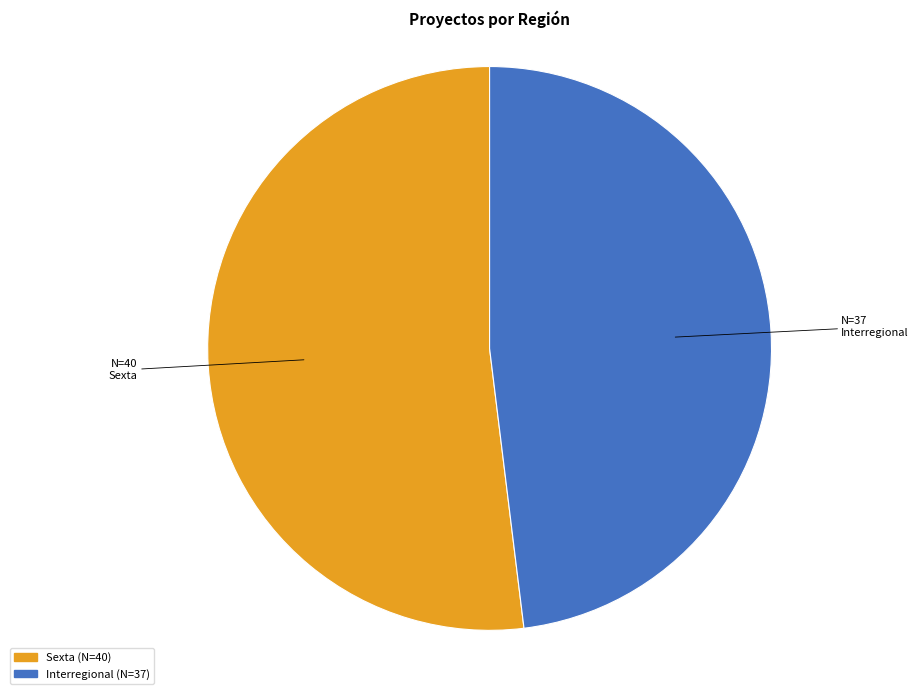

How many segments does this pie chart have?

2